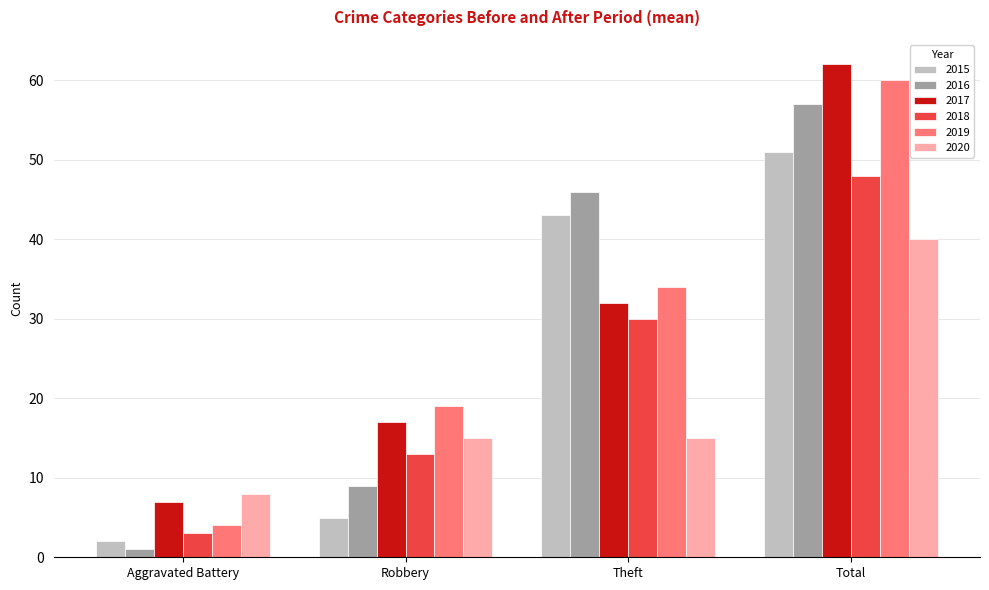

What are all the series names shown in the legend?

2015, 2016, 2017, 2018, 2019, 2020